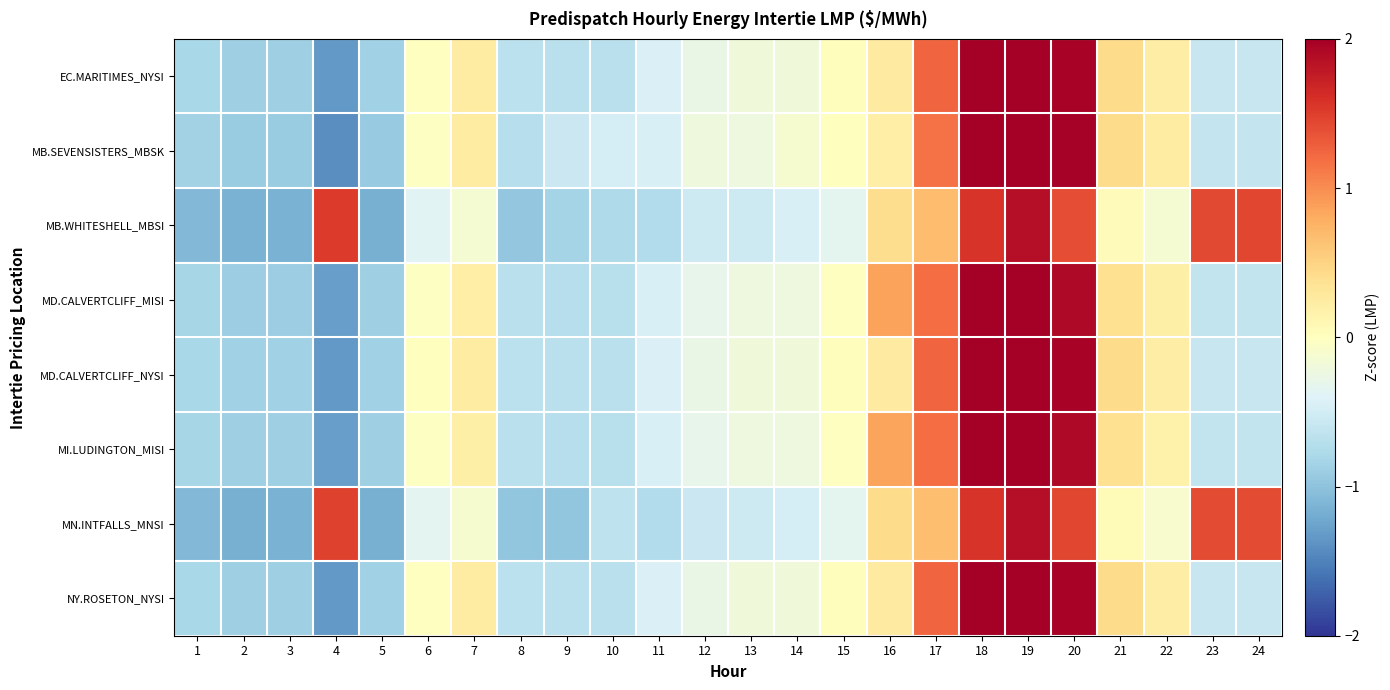

At which category does the chart reach its minimum across all series?

4